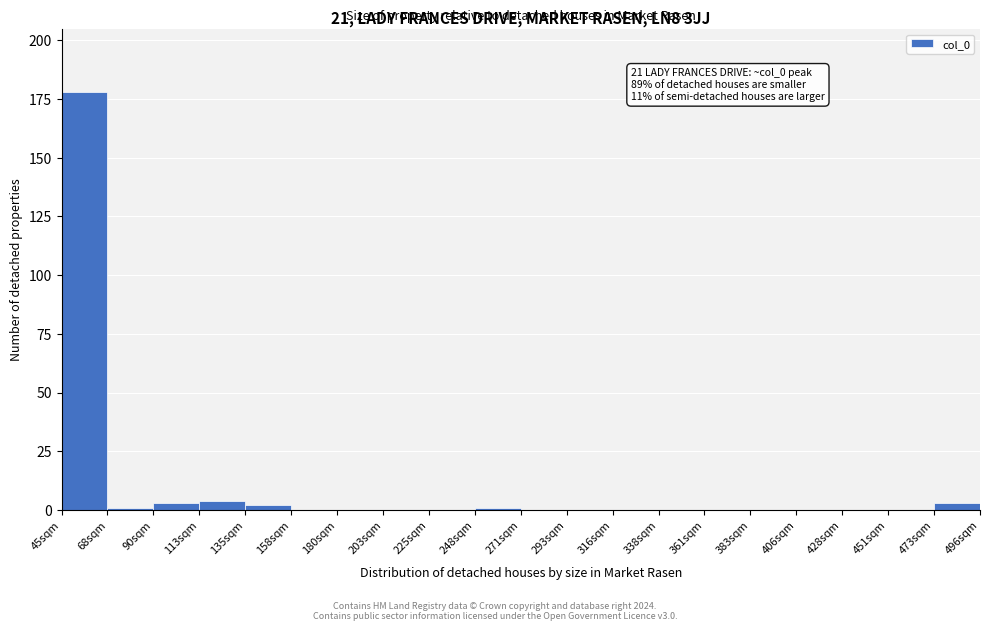

Reading left to right, extract all data points from this chart.

45sqm=178	68sqm=1	90sqm=3	113sqm=4	135sqm=2	158sqm=0	180sqm=0	203sqm=0	225sqm=0	248sqm=1	271sqm=0	293sqm=0	316sqm=0	338sqm=0	361sqm=0	383sqm=0	406sqm=0	428sqm=0	451sqm=0	473sqm=3